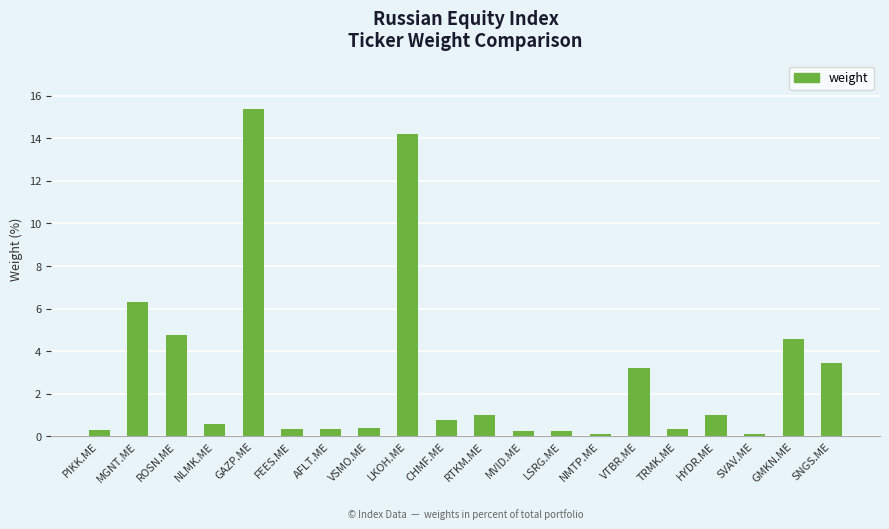

At which label is the value closest to 7?

MGNT.ME